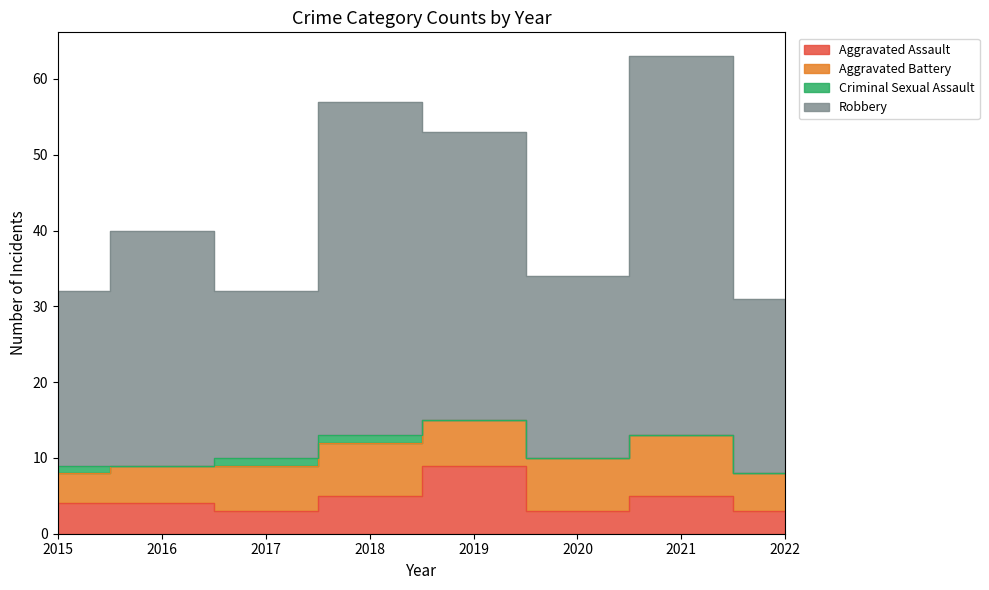

Which has a higher value, 2020 or 2022?

2020